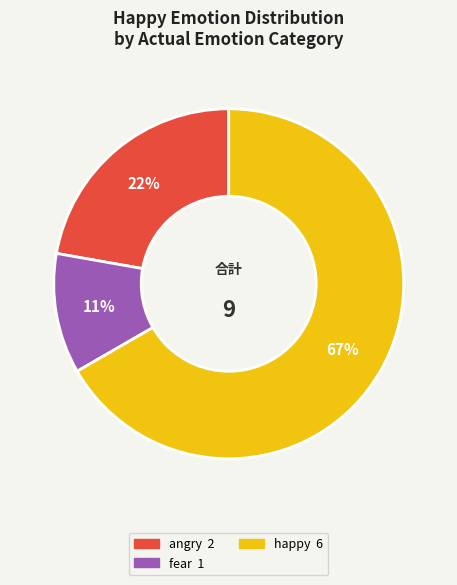

Is there a majority slice in this chart?

Yes